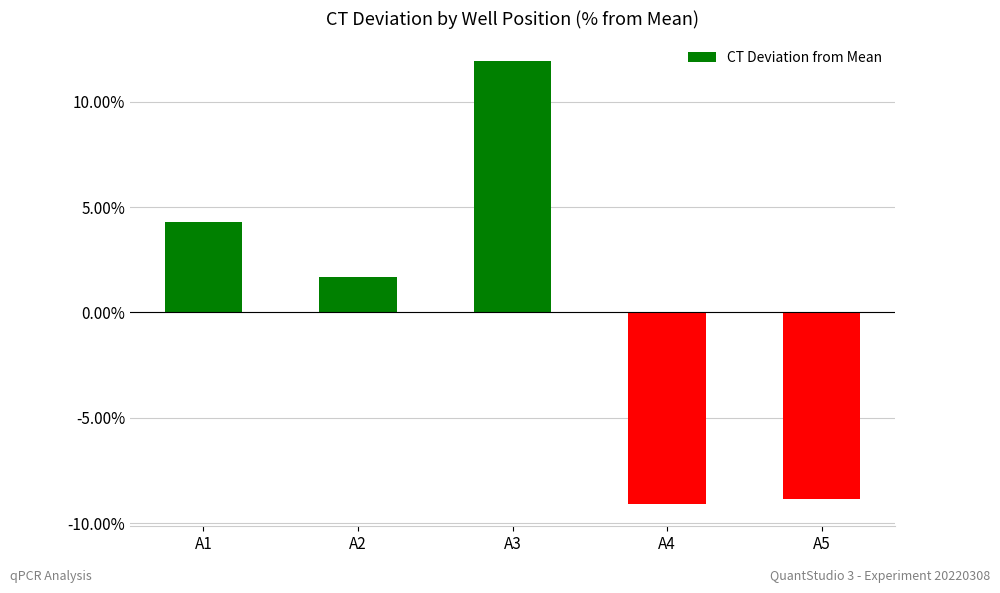

Does the chart contain stacked bars?

No